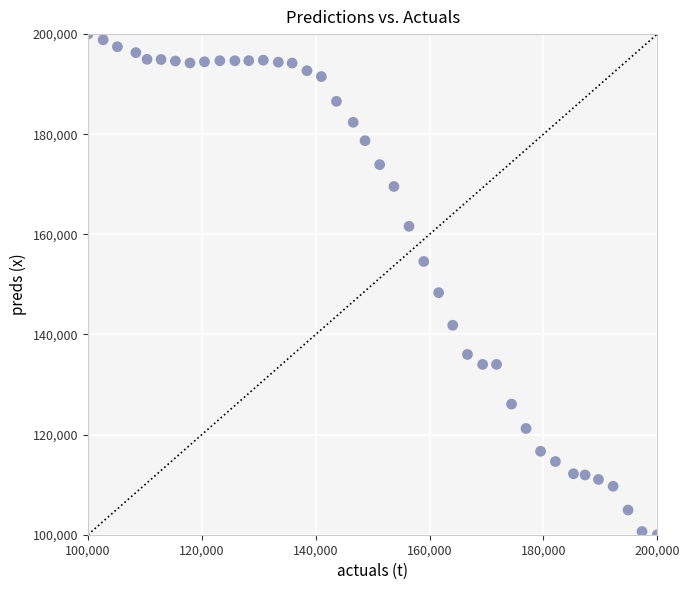

What Y value in the scatter plot is closest to 150000?

148350.9